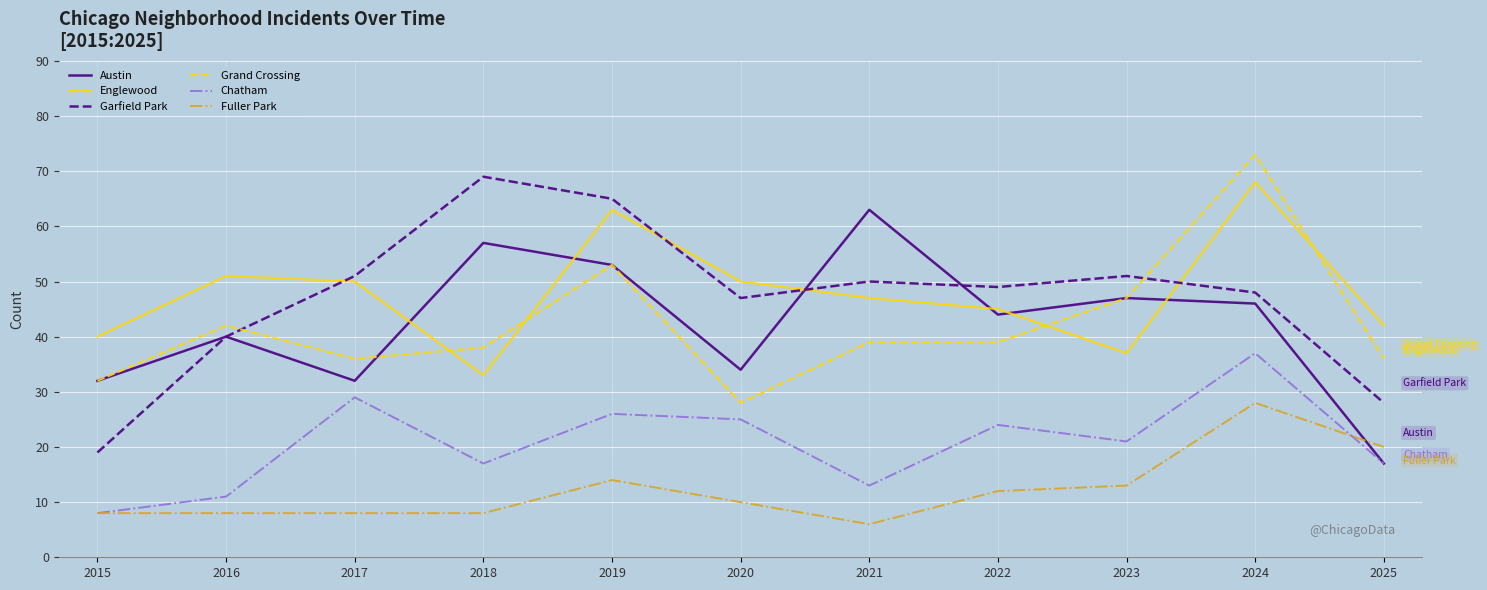

How many lines are shown in the chart?

6